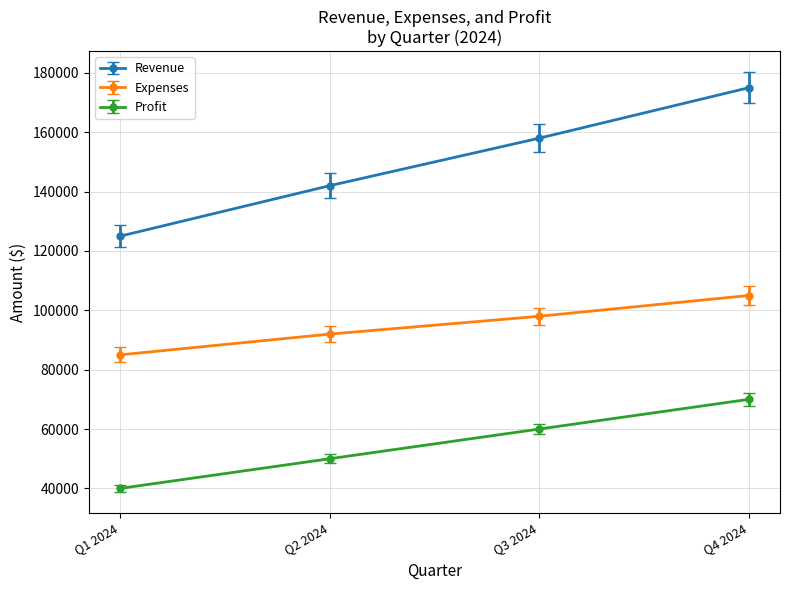

How many lines are shown in the chart?

3